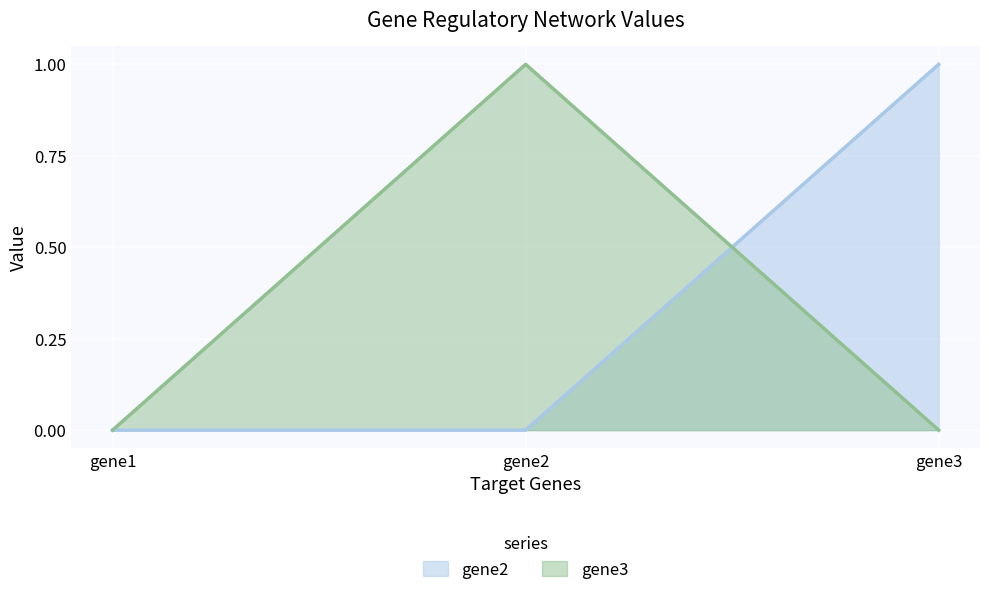

Which category has the lowest value in the gene2 series?

gene1